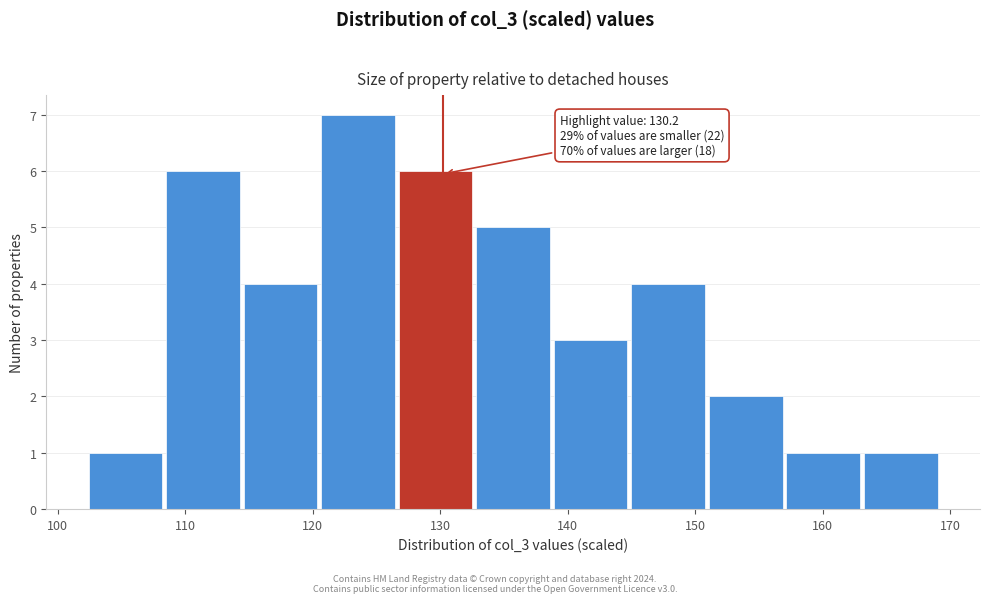

Which range on the x-axis has the tallest bar?

121 to 127